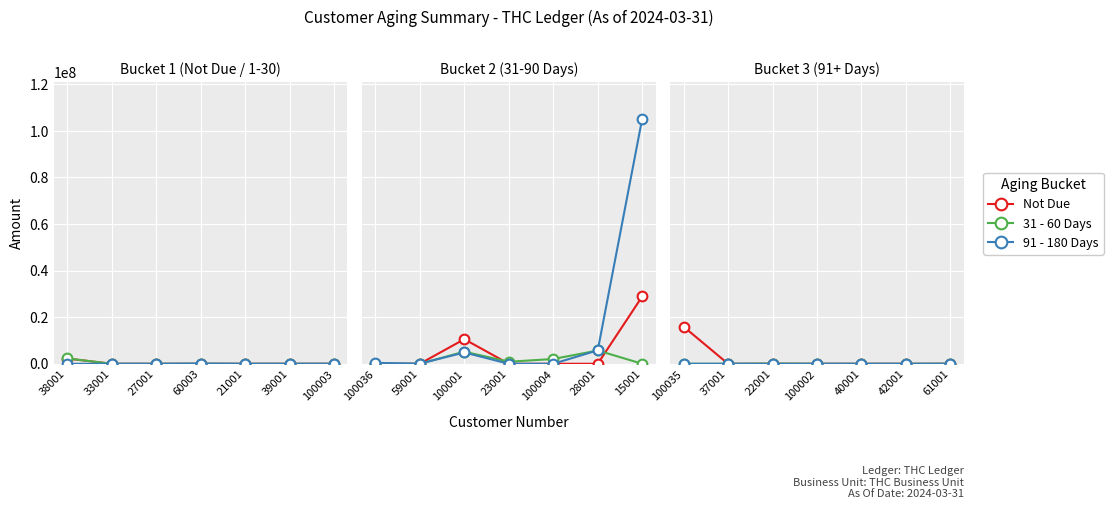

Which has a higher value, 61001 or 22001?

61001